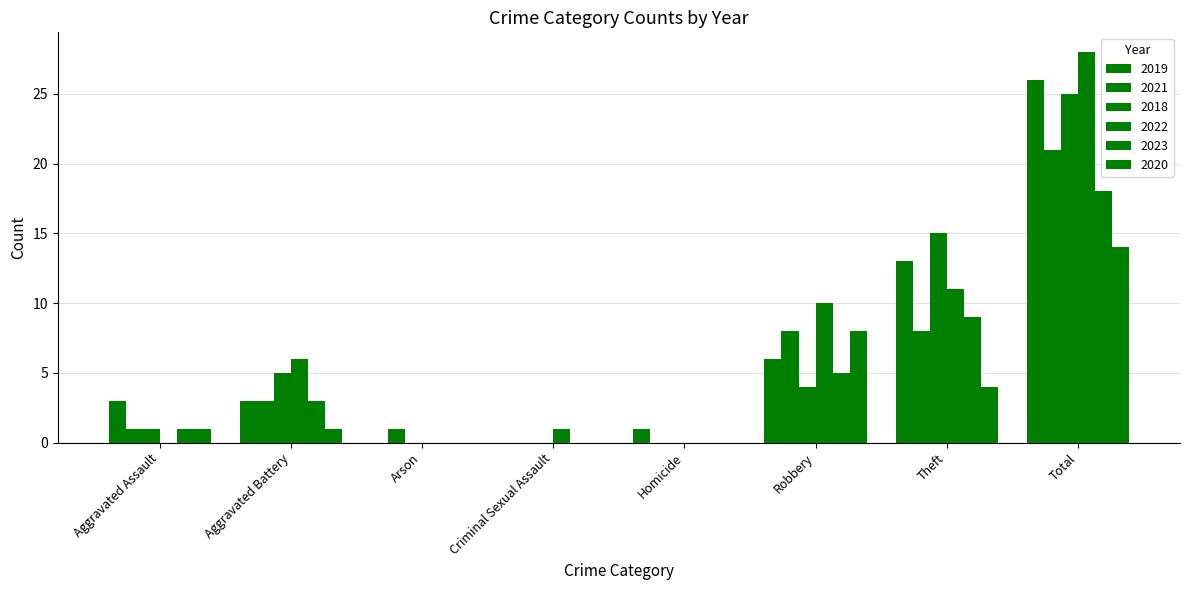

Count the number of data series in this chart.

6